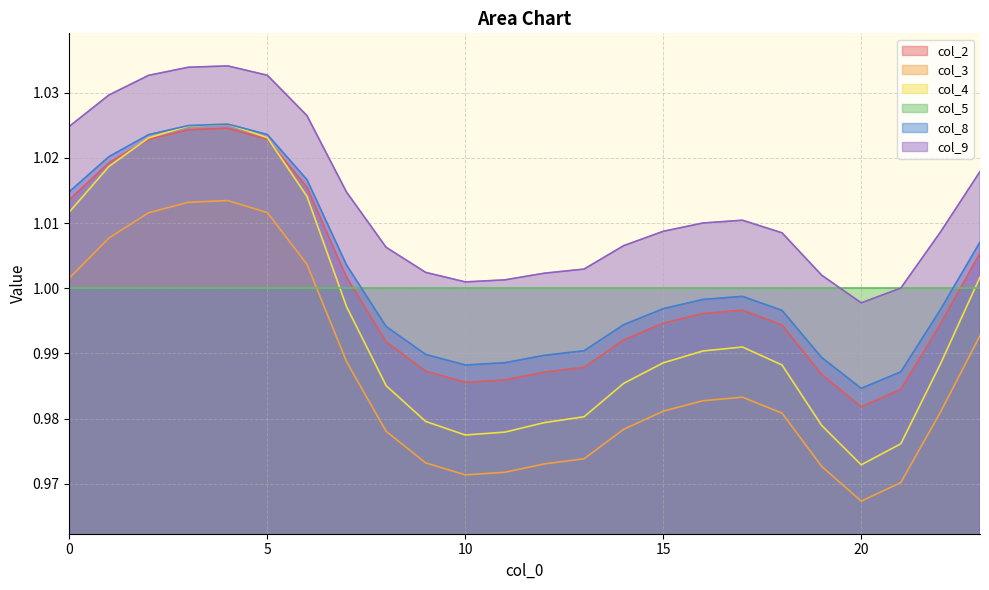

The col_2 series shows 0.3 at 23. True or false?

False